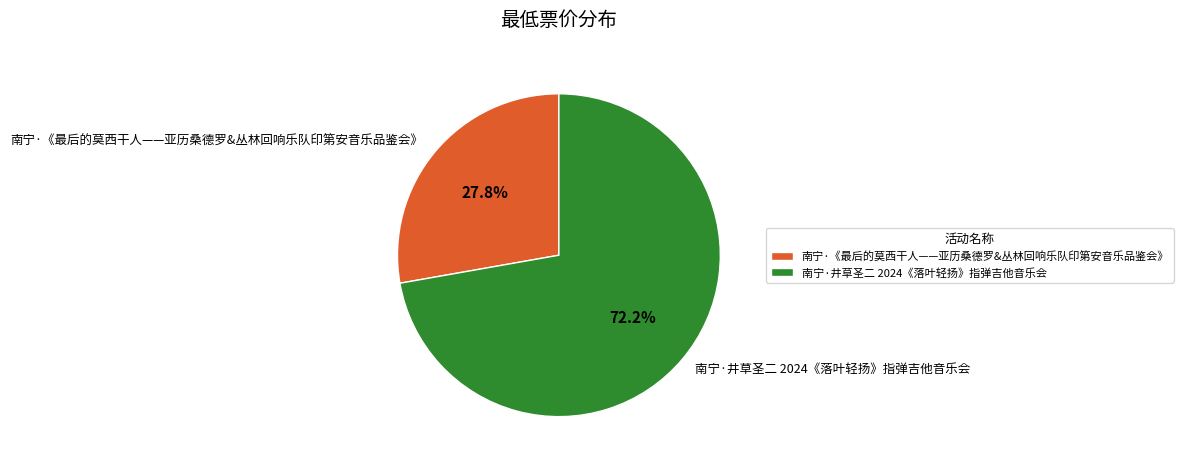

What percentage is the 南宁·《最后的莫西干人——亚历桑德罗&丛林回响乐队印第安音乐品鉴会》 slice, to the nearest percent?

28%